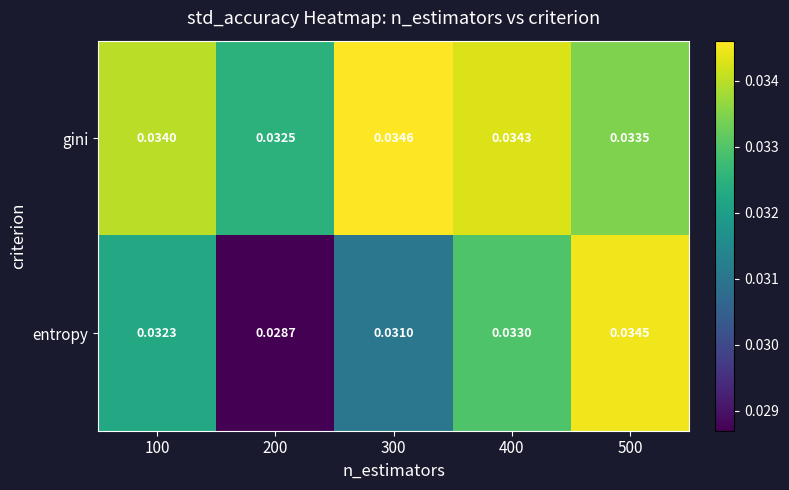

Count the number of data series in this chart.

2